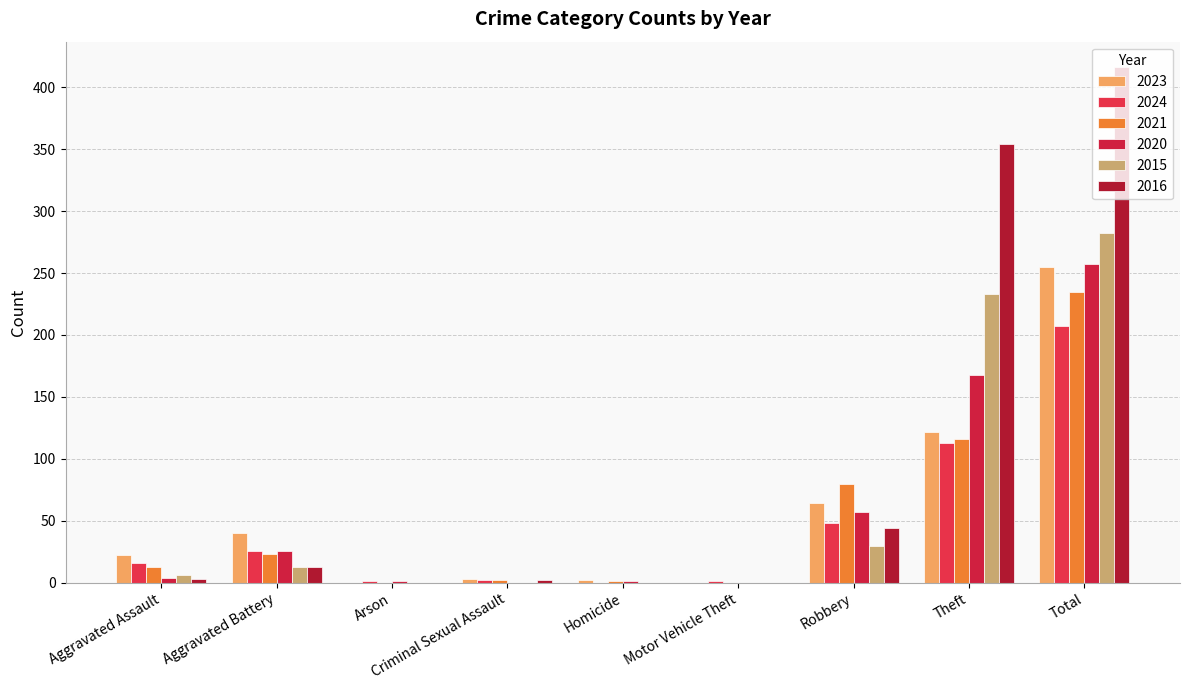

Is the value of 2020 at Aggravated Battery greater than the value of 2023 at Arson?

Yes